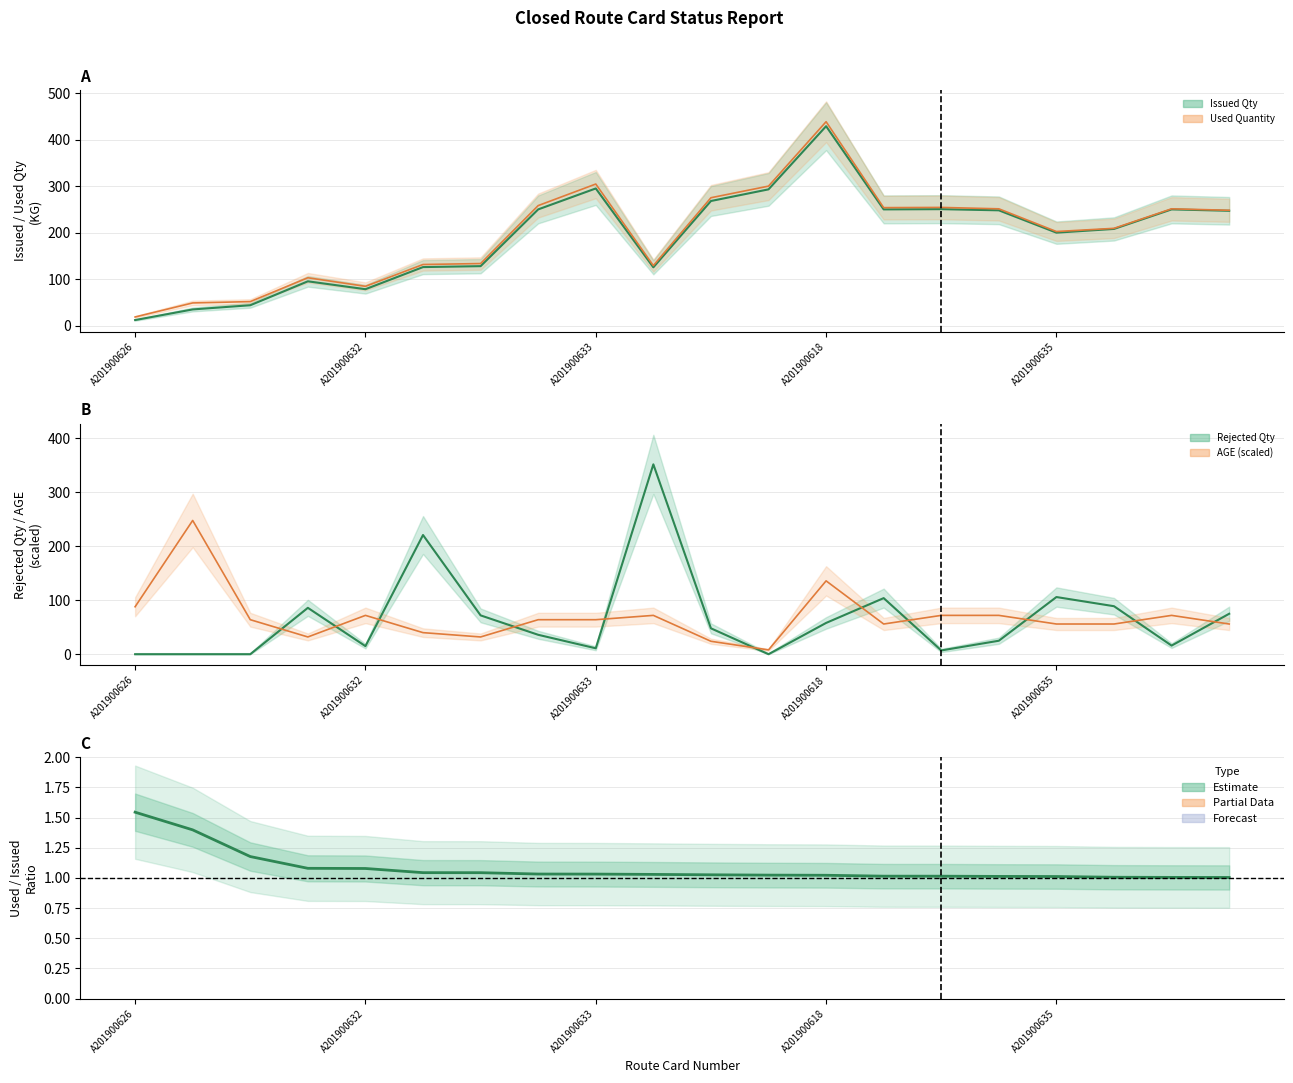

Which category has the highest value in the Used/Issued ratio series?

A201900626